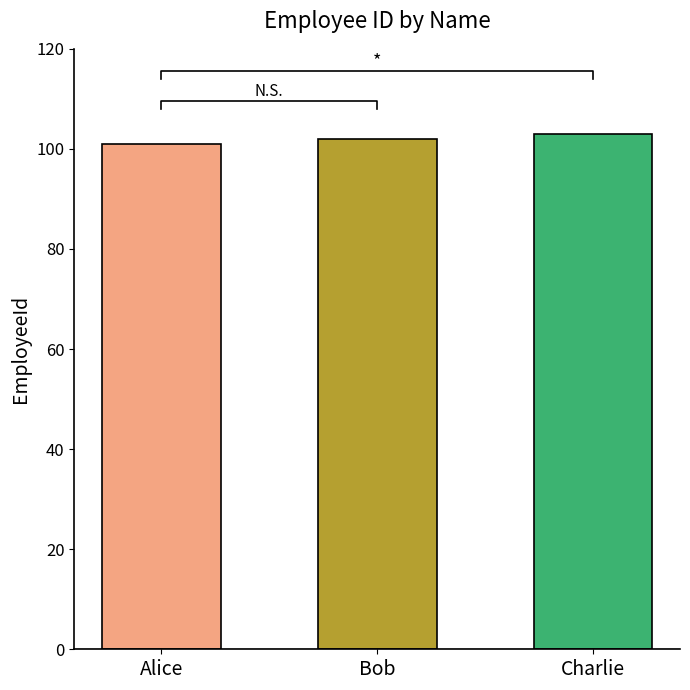

How many bars are there in total?

3